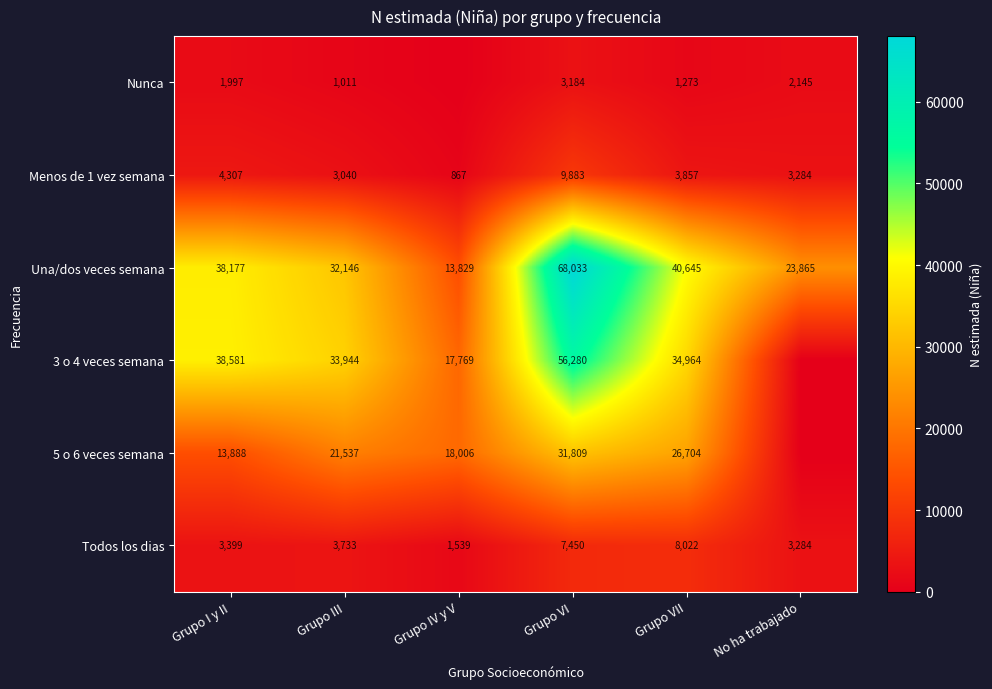

The Todos los dias series shows 4830 at Grupo VII. True or false?

False